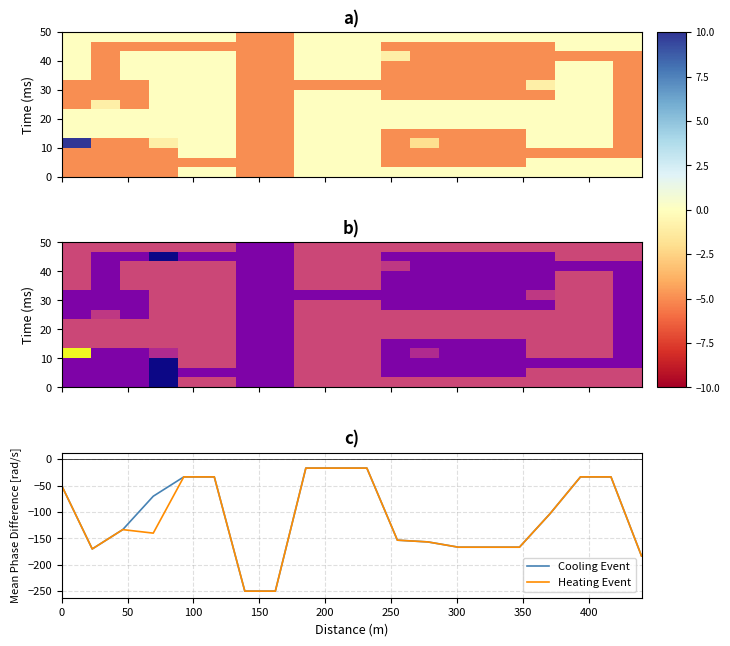

What is the minimum value for Cooling Event?

-250.0